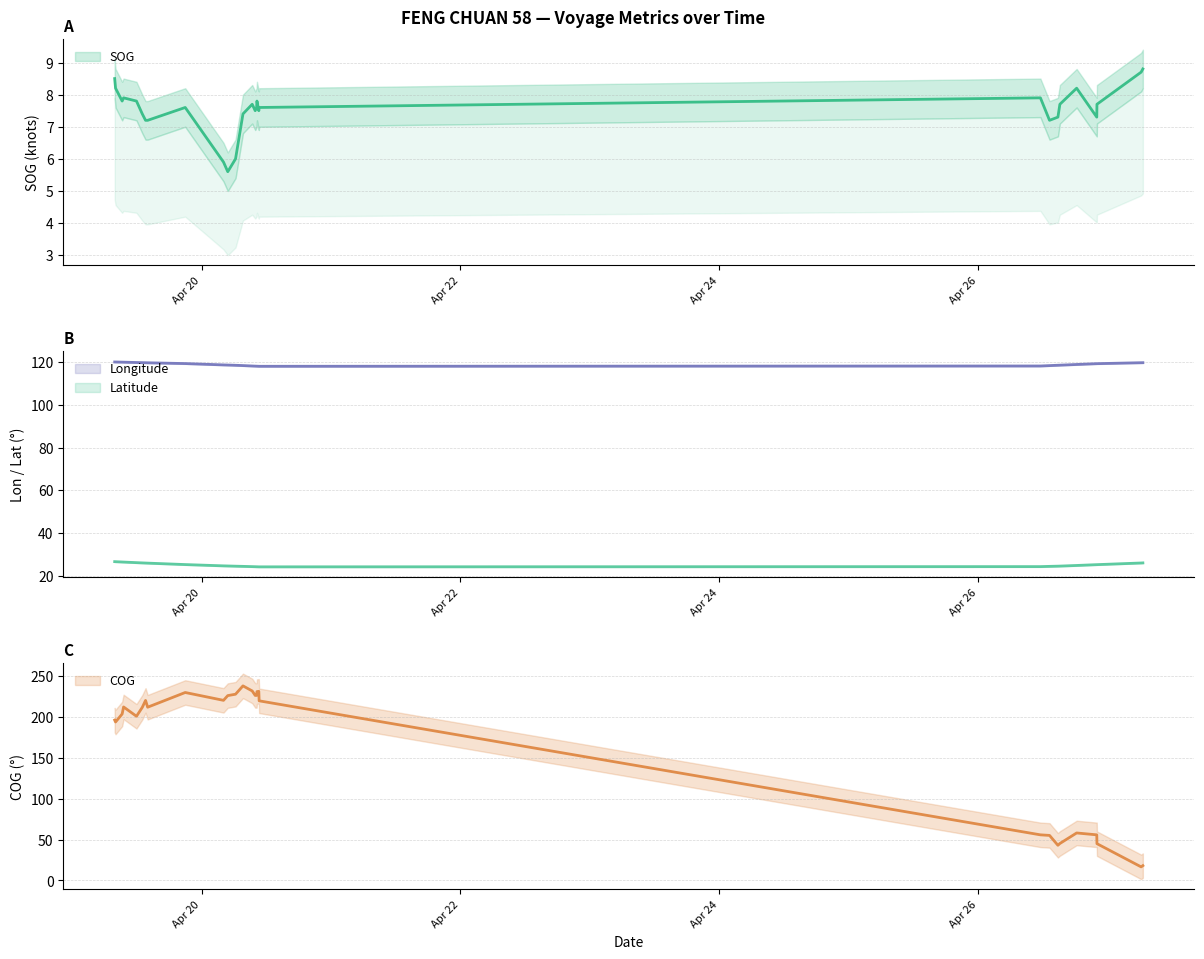

What is the label of the 19th point from the left?

2024-04-20 10:40:28